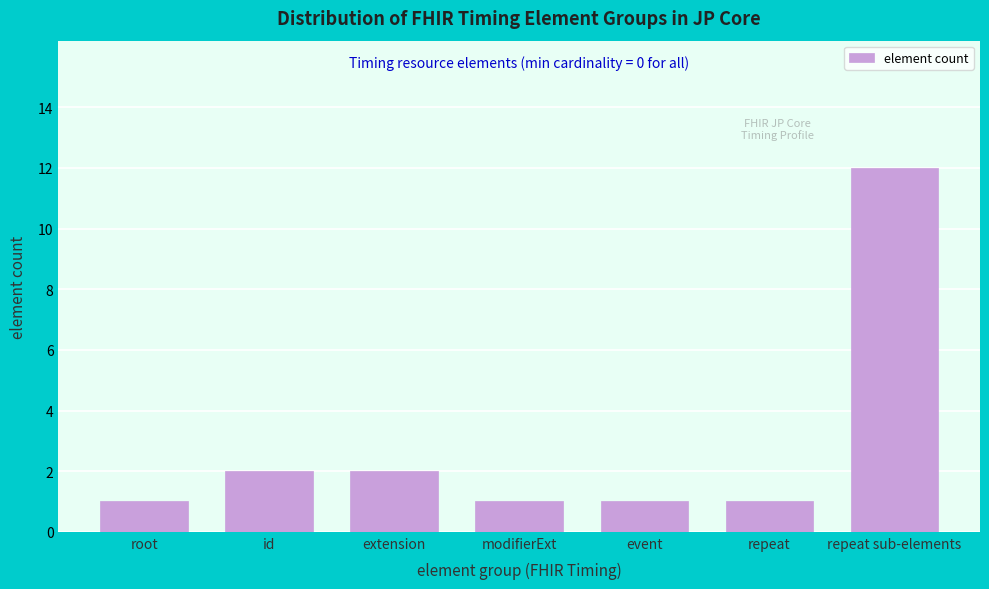

Reading left to right, transcribe all the data shown in this chart.

root=1	id=2	extension=2	modifierExt=1	event=1	repeat=1	repeat sub-elements=12